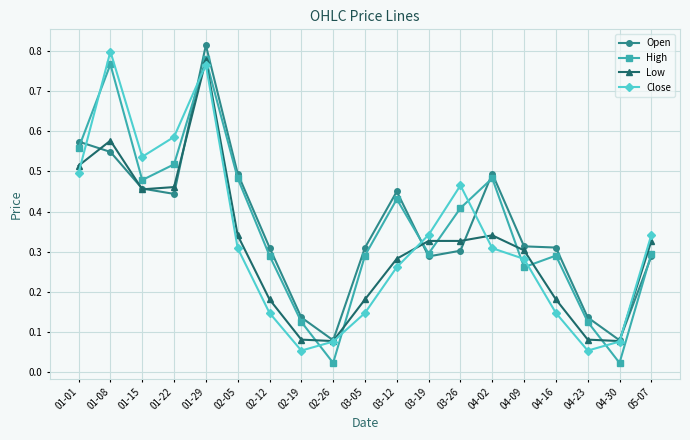

Between 04-16 and 04-23, which series saw the biggest shift?

Open